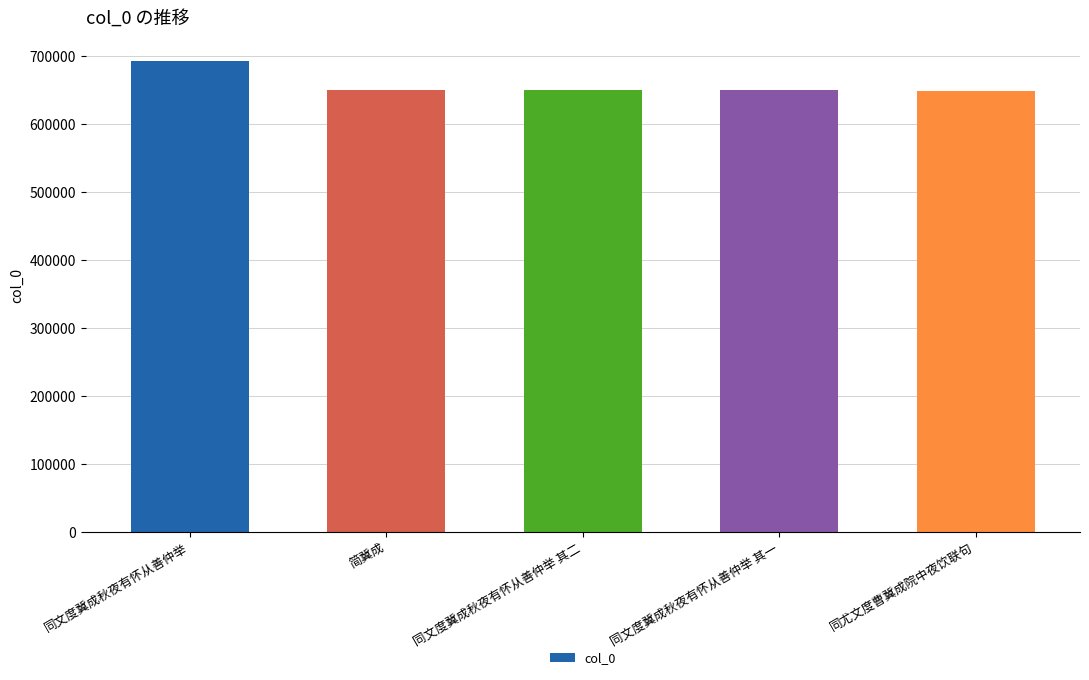

What is the value of the 5th bar from the left?

649033